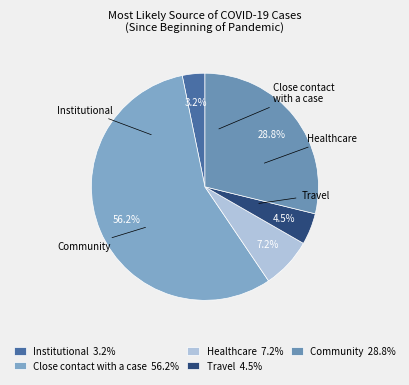

Do Close contact with a case and Institutional together represent more than half of the pie?

Yes